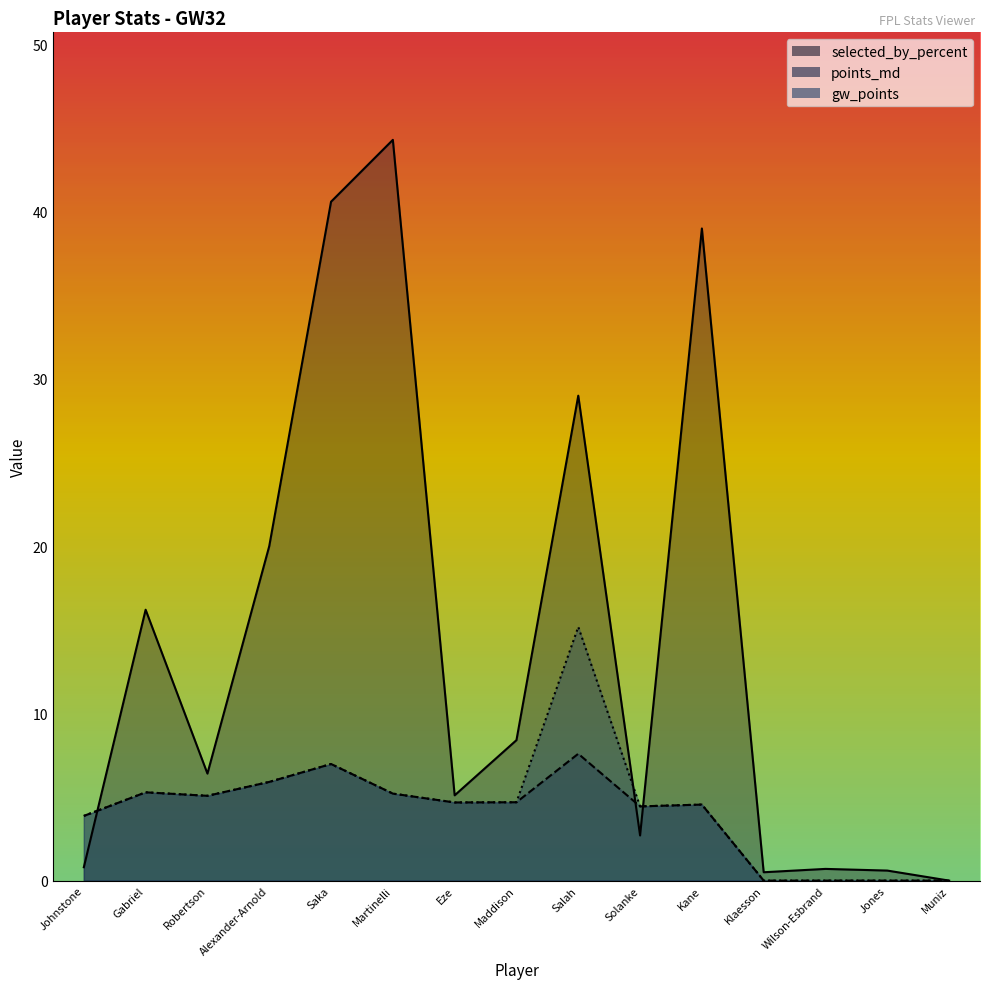

Reading left to right, extract all data points from this chart.

selected_by_percent: Johnstone=0.8	Gabriel=16.2	Robertson=6.4	Alexander-Arnold=20.0	Saka=40.6	Martinelli=44.3	Eze=5.1	Maddison=8.4	Salah=29.0	Solanke=2.7	Kane=39.0	Klaesson=0.5	Wilson-Esbrand=0.7	Jones=0.6	Muniz=0.0
points_md: Johnstone=3.9	Gabriel=5.3	Robertson=5.1	Alexander-Arnold=5.9	Saka=7.0	Martinelli=5.2	Eze=4.7	Maddison=4.7	Salah=7.6	Solanke=4.4	Kane=4.5	Klaesson=0.0	Wilson-Esbrand=0.0	Jones=0.0	Muniz=0.0
gw_points: Johnstone=3.9	Gabriel=5.3	Robertson=5.1	Alexander-Arnold=5.9	Saka=7.0	Martinelli=5.2	Eze=4.7	Maddison=4.7	Salah=15.2	Solanke=4.4	Kane=4.5	Klaesson=0.0	Wilson-Esbrand=0.0	Jones=0.0	Muniz=0.0